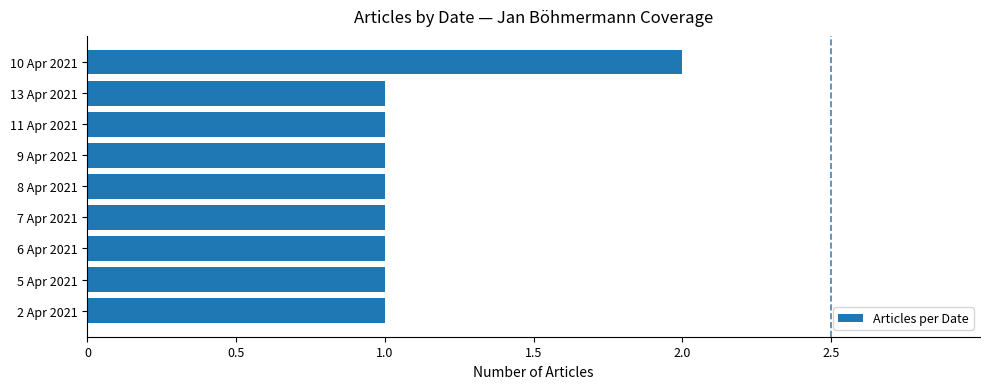

Is it true that the value at 10 Apr 2021 is 3?

False